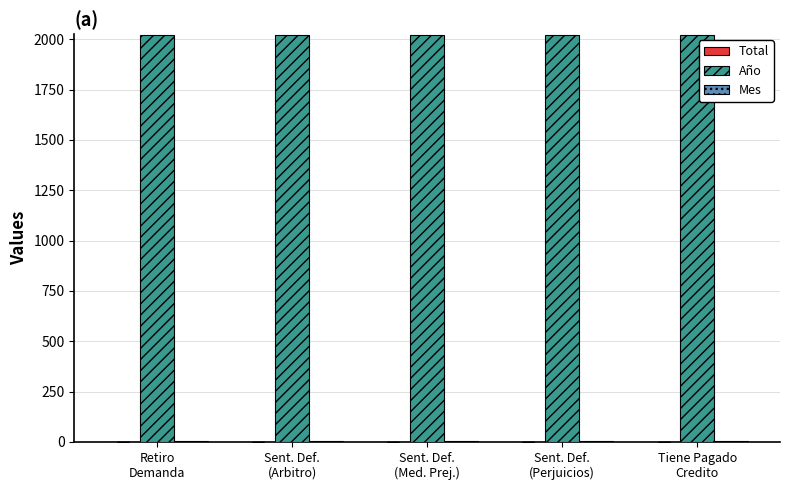

Which series has the largest total across all categories?

Año